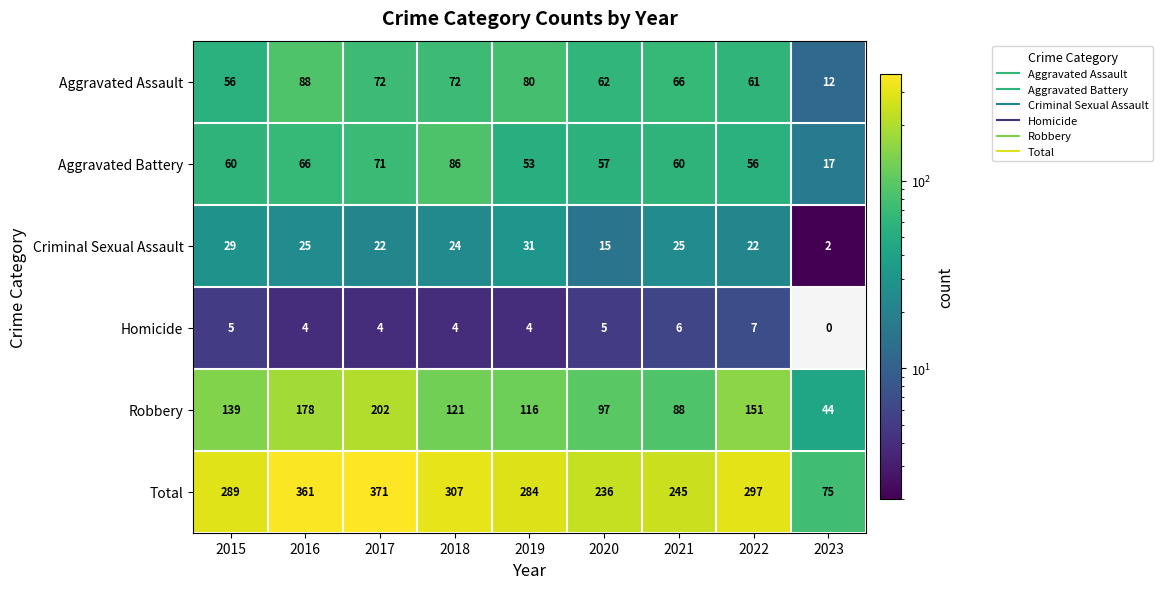

What value does the Aggravated Battery series have at 2021?

60